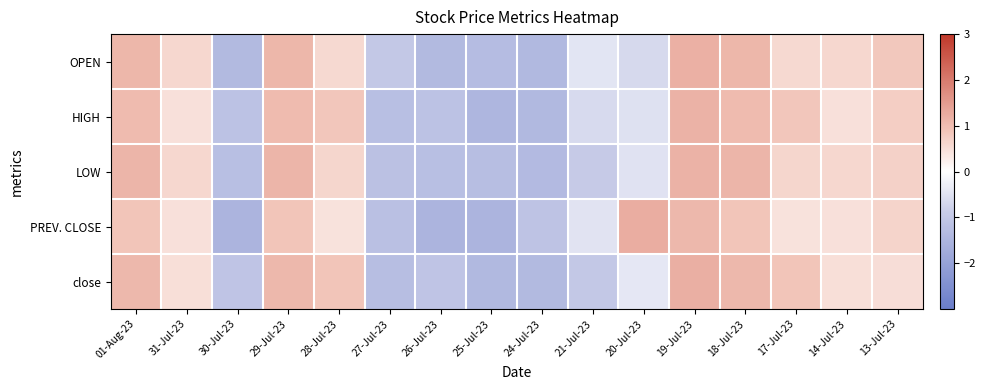

Reading left to right, transcribe all the data shown in this chart.

OPEN: 01-Aug-23=1.1	31-Jul-23=0.6	30-Jul-23=-1.4	29-Jul-23=1.1	28-Jul-23=0.6	27-Jul-23=-1.0	26-Jul-23=-1.4	25-Jul-23=-1.3	24-Jul-23=-1.4	21-Jul-23=-0.5	20-Jul-23=-0.7	19-Jul-23=1.2	18-Jul-23=1.1	17-Jul-23=0.6	14-Jul-23=0.6	13-Jul-23=0.8
HIGH: 01-Aug-23=1.0	31-Jul-23=0.5	30-Jul-23=-1.2	29-Jul-23=1.0	28-Jul-23=0.9	27-Jul-23=-1.2	26-Jul-23=-1.2	25-Jul-23=-1.5	24-Jul-23=-1.4	21-Jul-23=-0.6	20-Jul-23=-0.5	19-Jul-23=1.2	18-Jul-23=1.0	17-Jul-23=0.9	14-Jul-23=0.5	13-Jul-23=0.7
LOW: 01-Aug-23=1.1	31-Jul-23=0.6	30-Jul-23=-1.2	29-Jul-23=1.1	28-Jul-23=0.6	27-Jul-23=-1.2	26-Jul-23=-1.2	25-Jul-23=-1.3	24-Jul-23=-1.3	21-Jul-23=-0.9	20-Jul-23=-0.5	19-Jul-23=1.2	18-Jul-23=1.1	17-Jul-23=0.6	14-Jul-23=0.6	13-Jul-23=0.7
PREV. CLOSE: 01-Aug-23=0.9	31-Jul-23=0.5	30-Jul-23=-1.5	29-Jul-23=0.9	28-Jul-23=0.4	27-Jul-23=-1.2	26-Jul-23=-1.5	25-Jul-23=-1.5	24-Jul-23=-1.1	21-Jul-23=-0.5	20-Jul-23=1.2	19-Jul-23=1.1	18-Jul-23=0.9	17-Jul-23=0.4	14-Jul-23=0.5	13-Jul-23=0.7
close: 01-Aug-23=1.1	31-Jul-23=0.5	30-Jul-23=-1.1	29-Jul-23=1.1	28-Jul-23=0.9	27-Jul-23=-1.3	26-Jul-23=-1.1	25-Jul-23=-1.4	24-Jul-23=-1.4	21-Jul-23=-1.0	20-Jul-23=-0.4	19-Jul-23=1.2	18-Jul-23=1.1	17-Jul-23=0.9	14-Jul-23=0.5	13-Jul-23=0.5